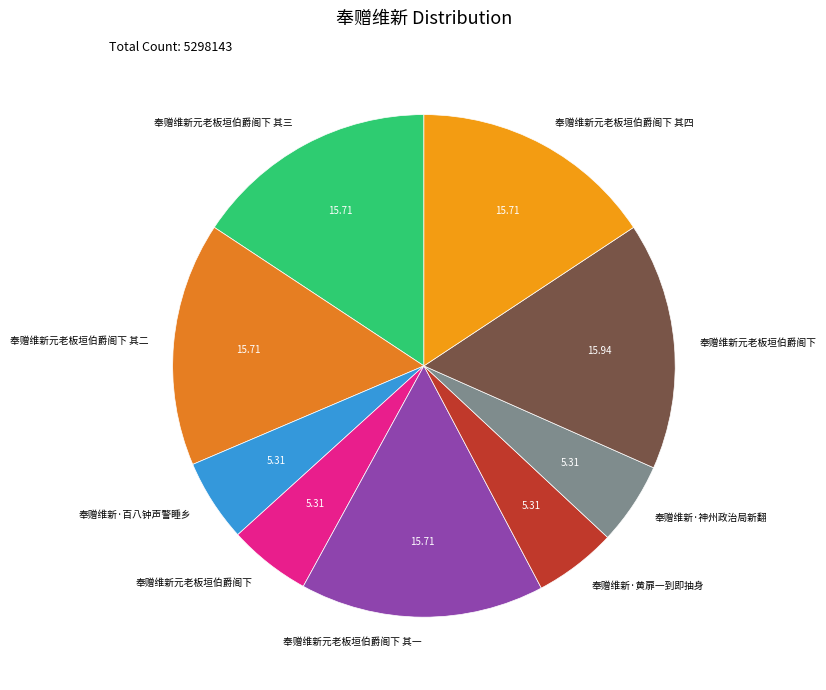

Which category has the biggest portion of the pie?

奉赠维新元老板垣伯爵阁下